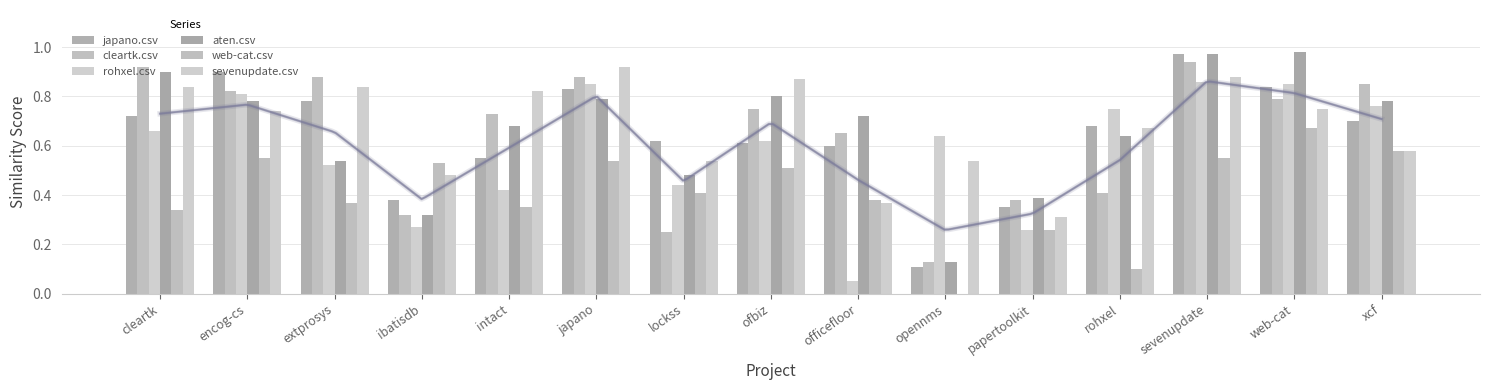

What is the label of the 13th bar from the left?

sevenupdate